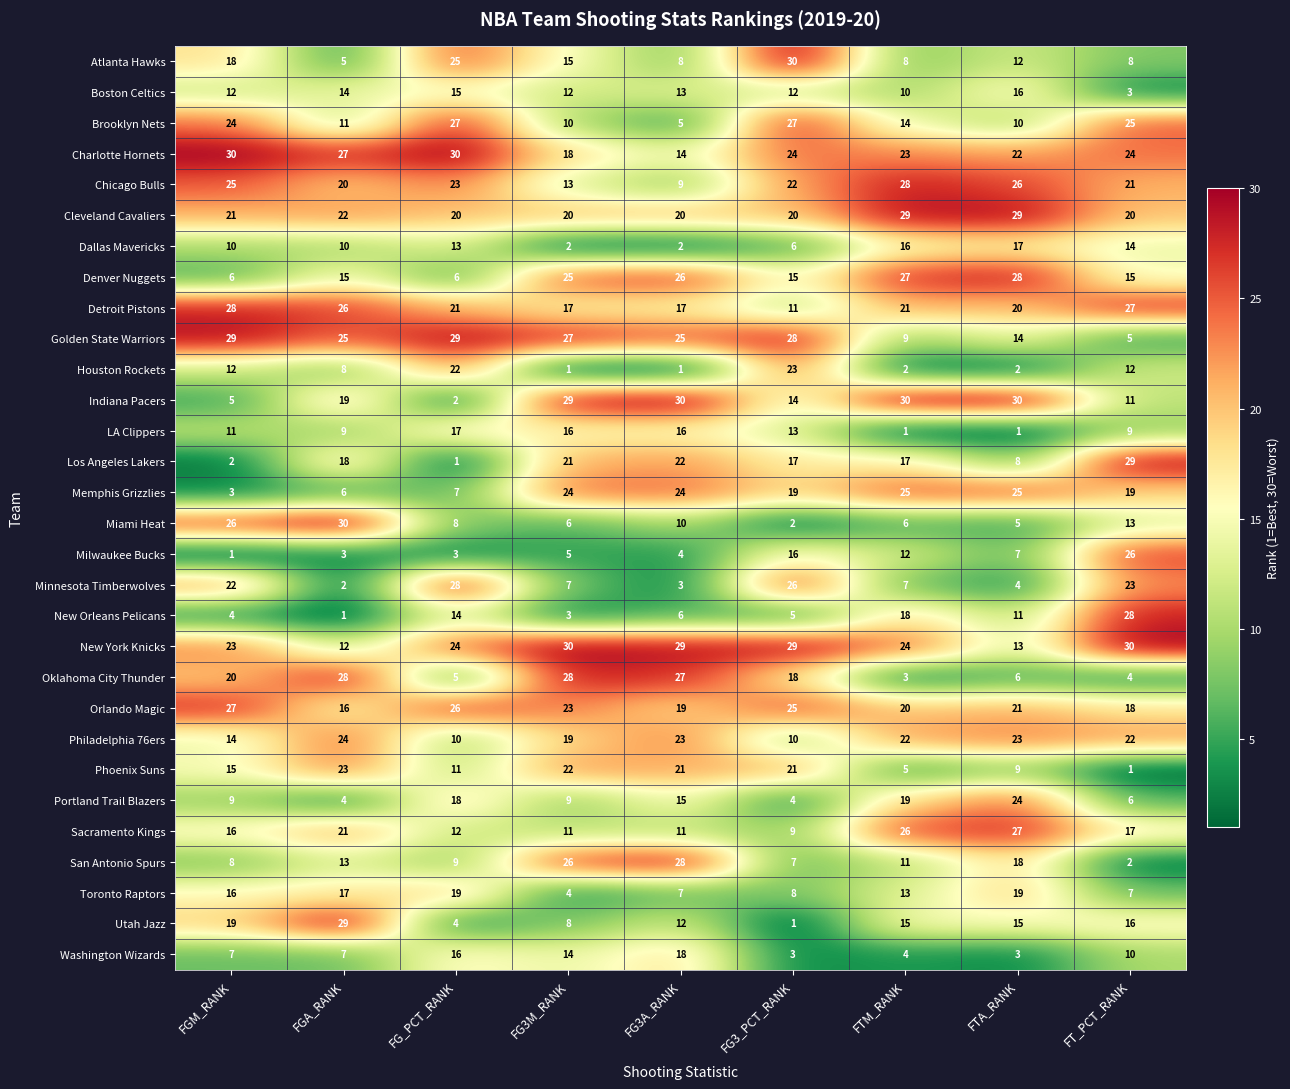

Where is Minnesota Timberwolves nearest to the value 15?

FGM_RANK